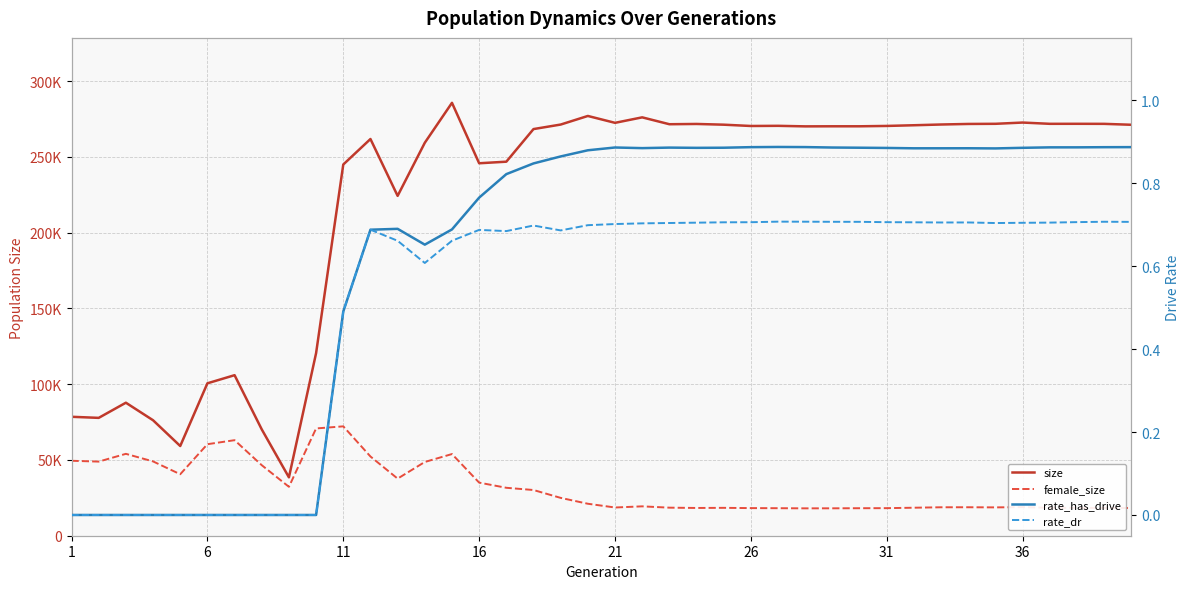

How many data points in female_size are less than 21103?

20